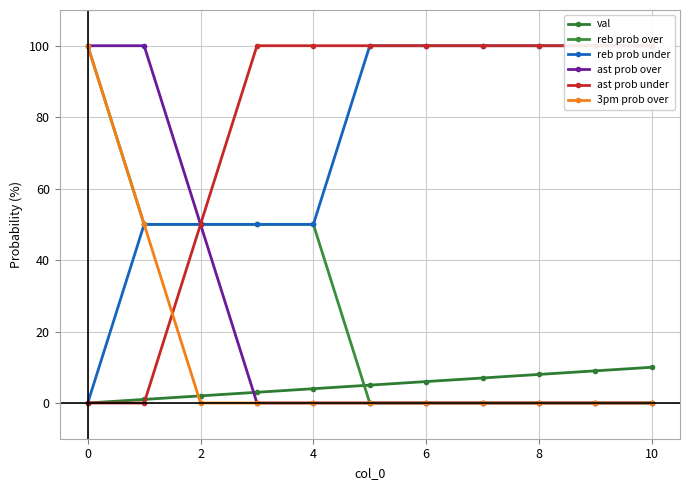

What is the maximum value for reb prob over?

100